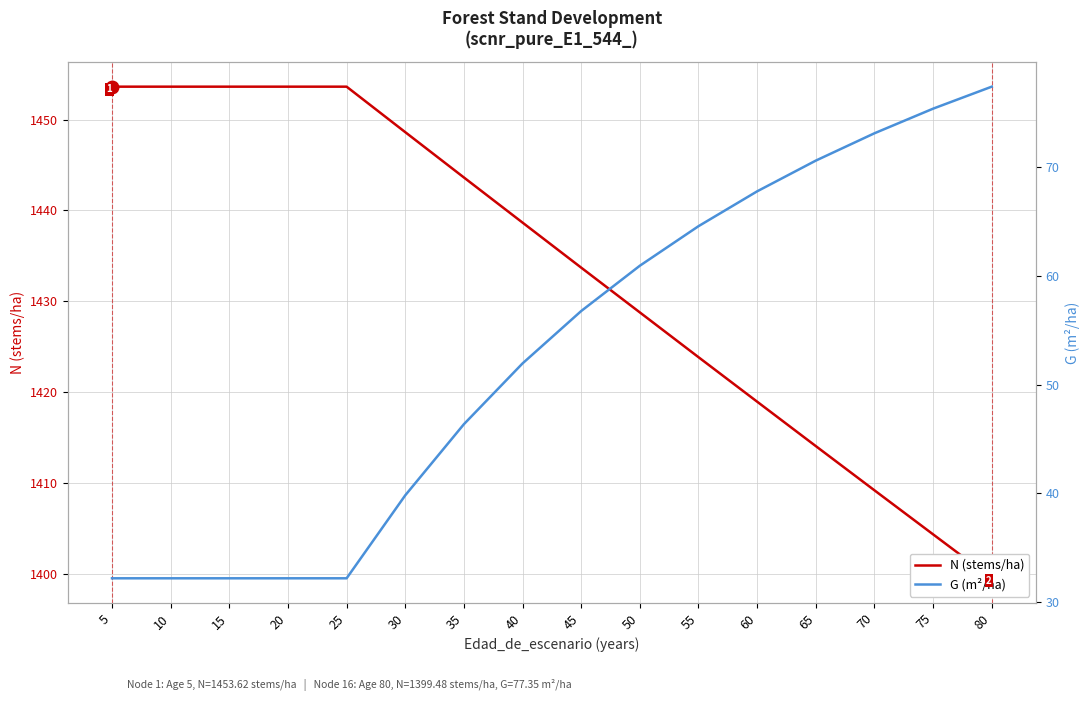

True or false: G (m²/ha) and N (stems/ha) cross at least once.

False